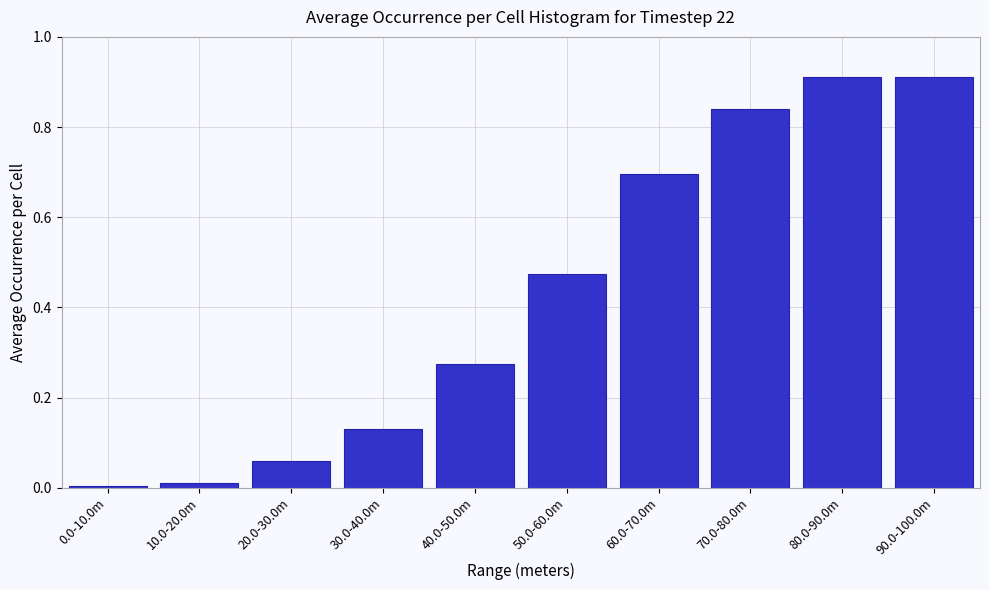

Is it true that the value at 70.0-80.0m is 1.1?

False